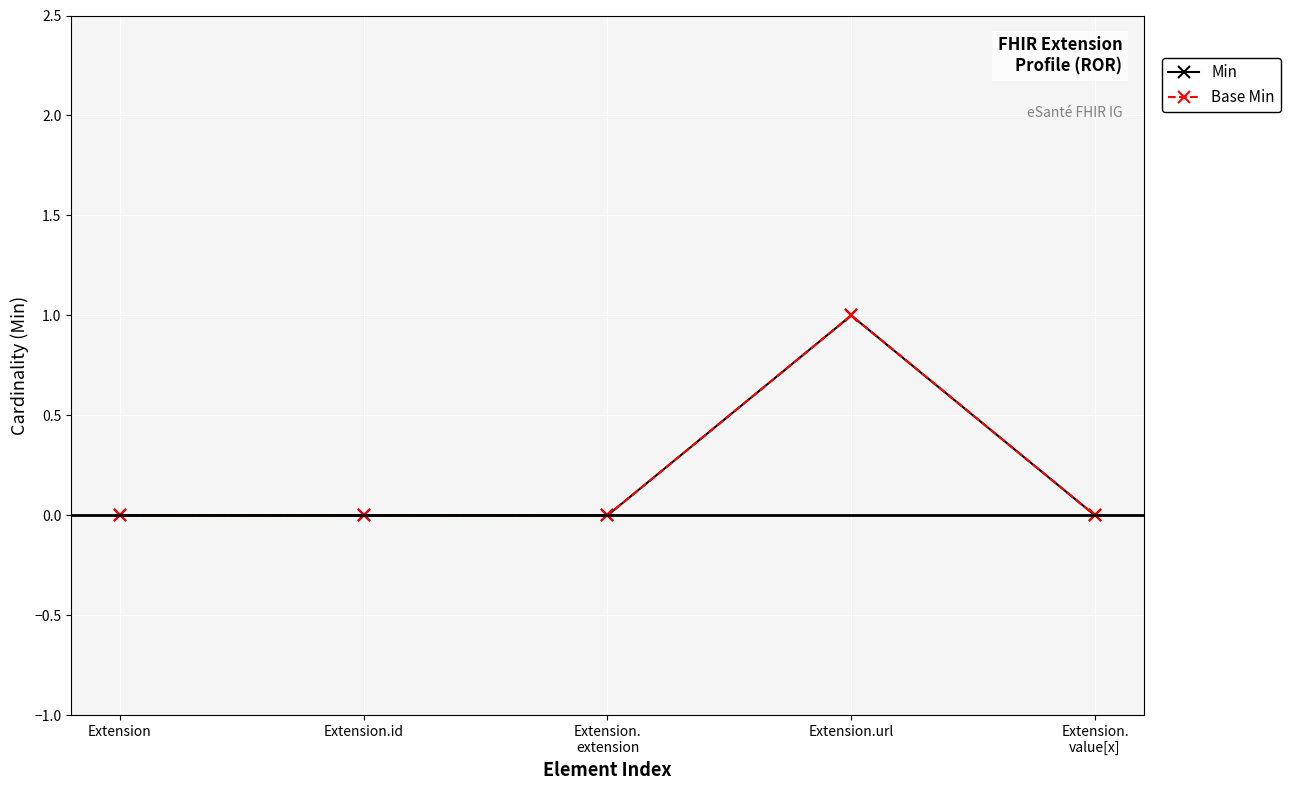

What is the label of the 4th point from the right?

Extension.id